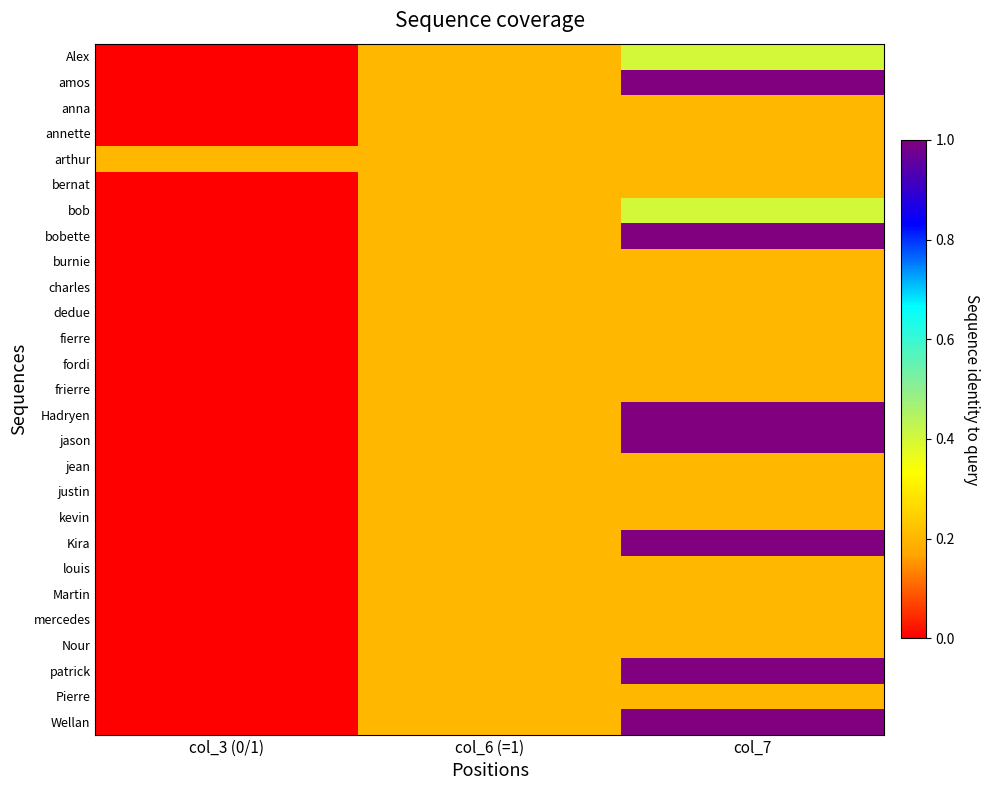

At col_6 (=1), list the series in order from smallest to largest.

Alex, amos, anna, annette, arthur, bernat, bob, bobette, burnie, charles, dedue, fierre, fordi, frierre, Hadryen, jason, jean, justin, kevin, Kira, louis, Martin, mercedes, Nour, patrick, Pierre, Wellan